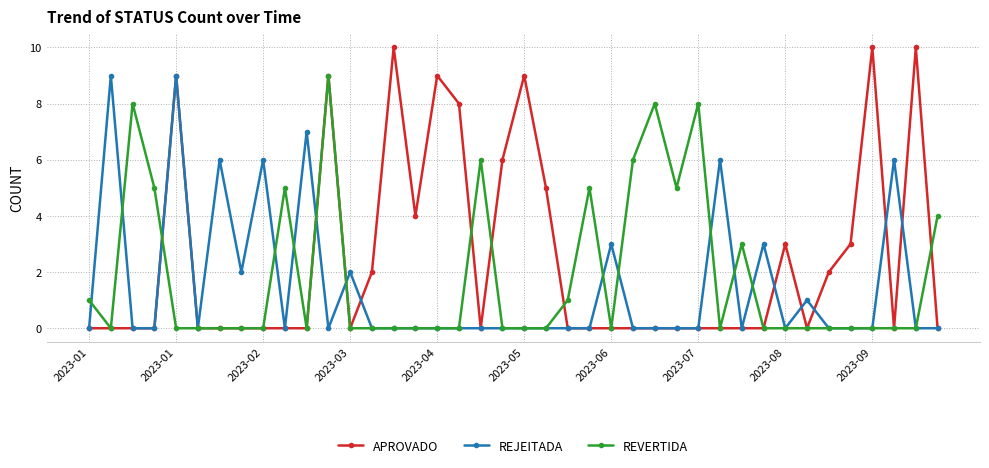

True or false: REVERTIDA and APROVADO cross at least once.

True